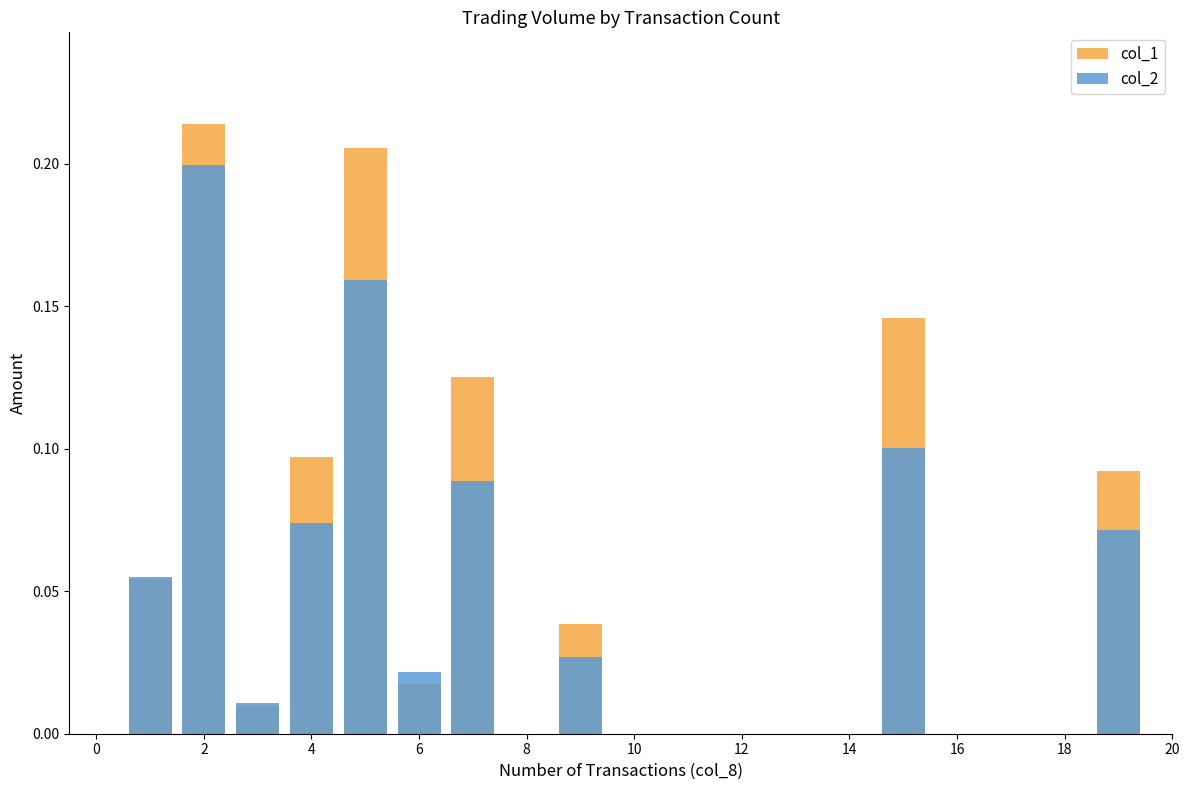

What is the difference between the second highest and minimum values in the col_1 series?

0.2